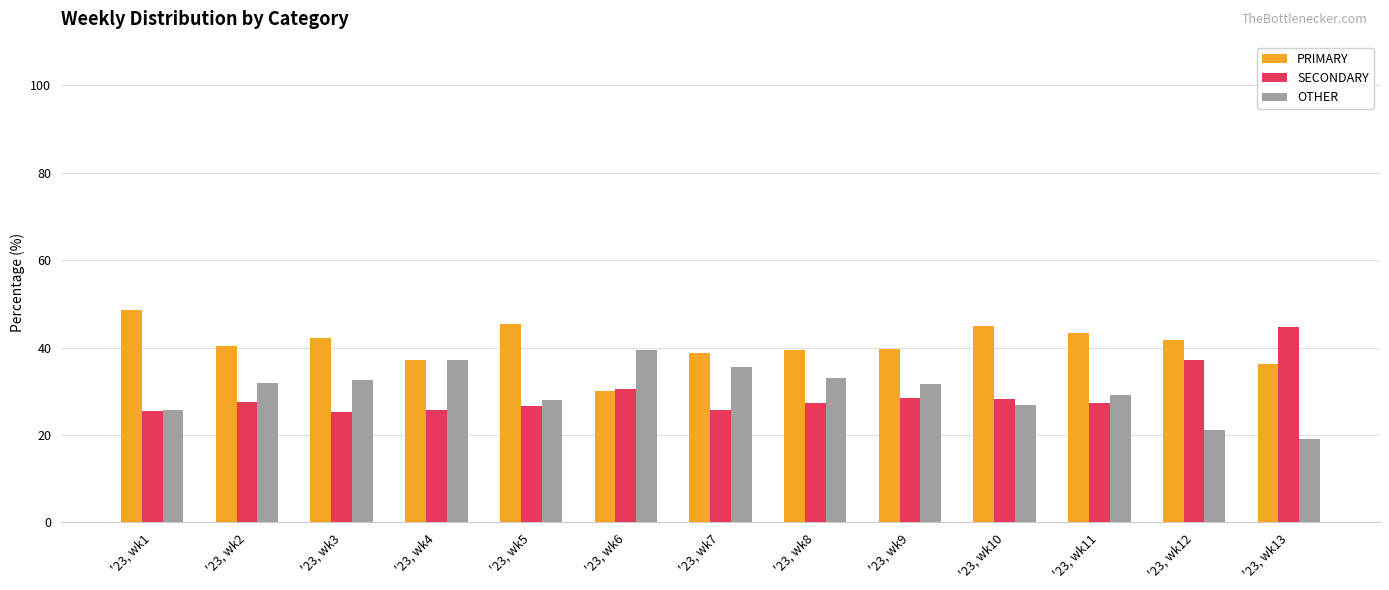

True or false: SECONDARY has a value of 44.6 at '23, wk13.

True